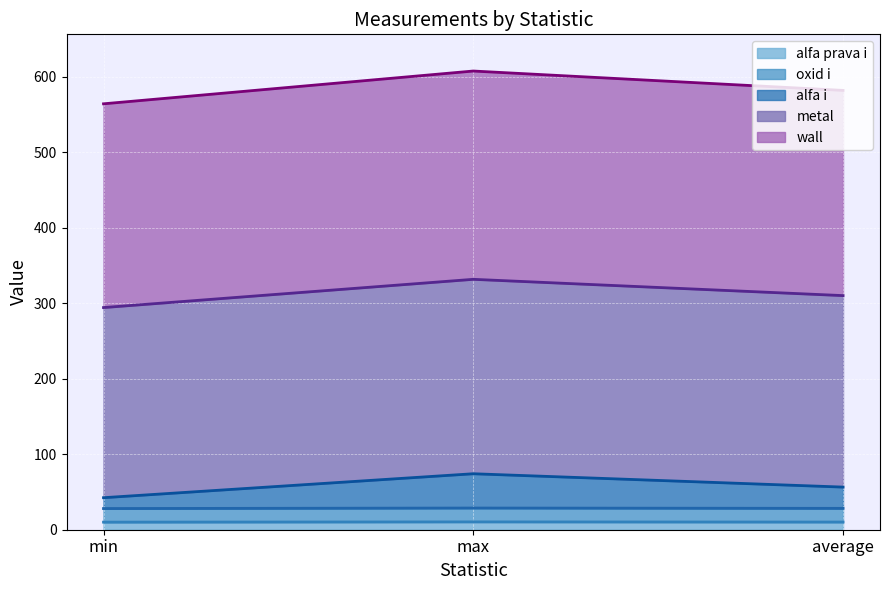

At which label is metal closest to 10?

min